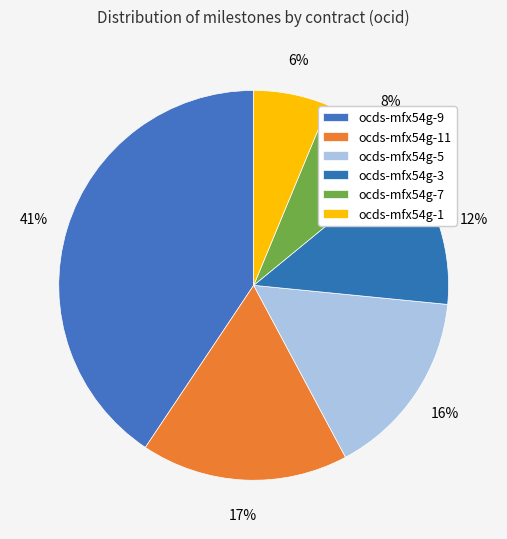

Which category has the biggest portion of the pie?

ocds-mfx54g-9